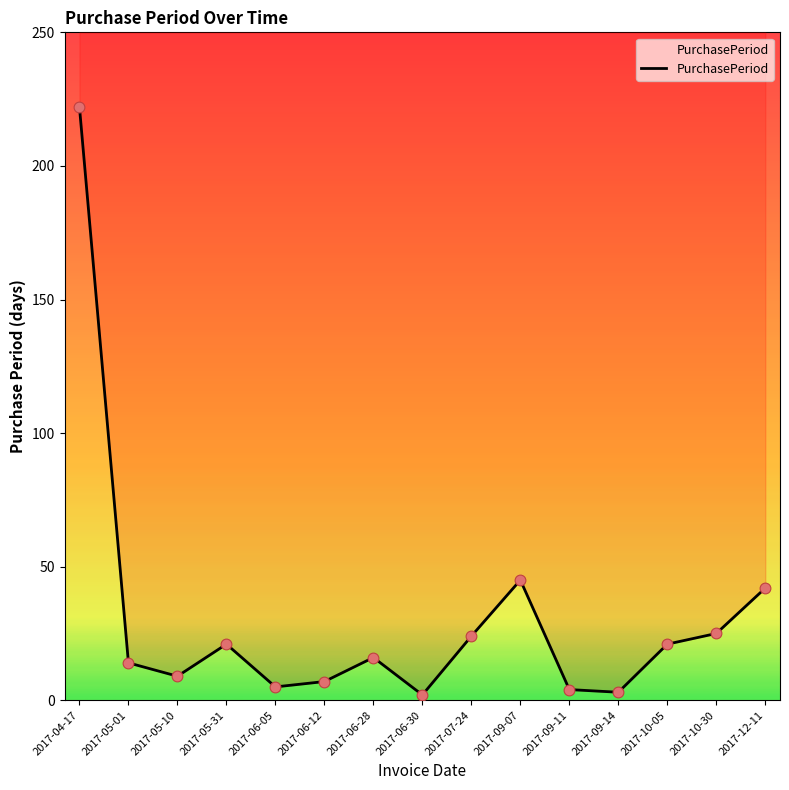

What is the ratio of the value at 2017-06-28 to the value at 2017-05-10?

1.8